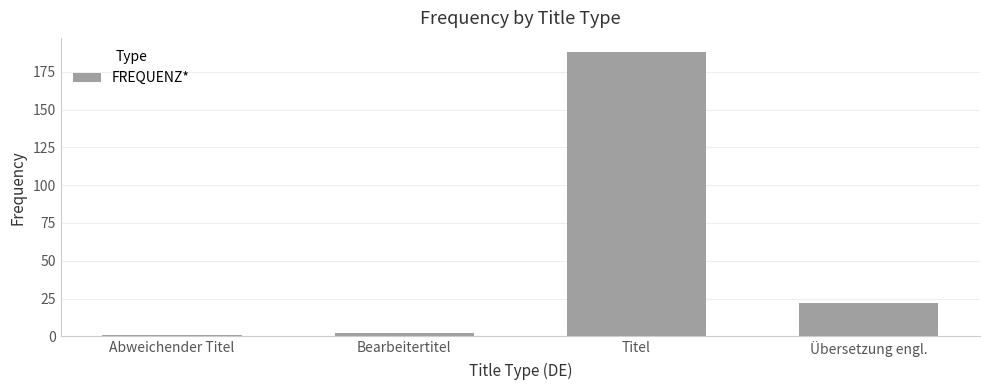

What is the label of the 4th bar from the right?

Abweichender Titel